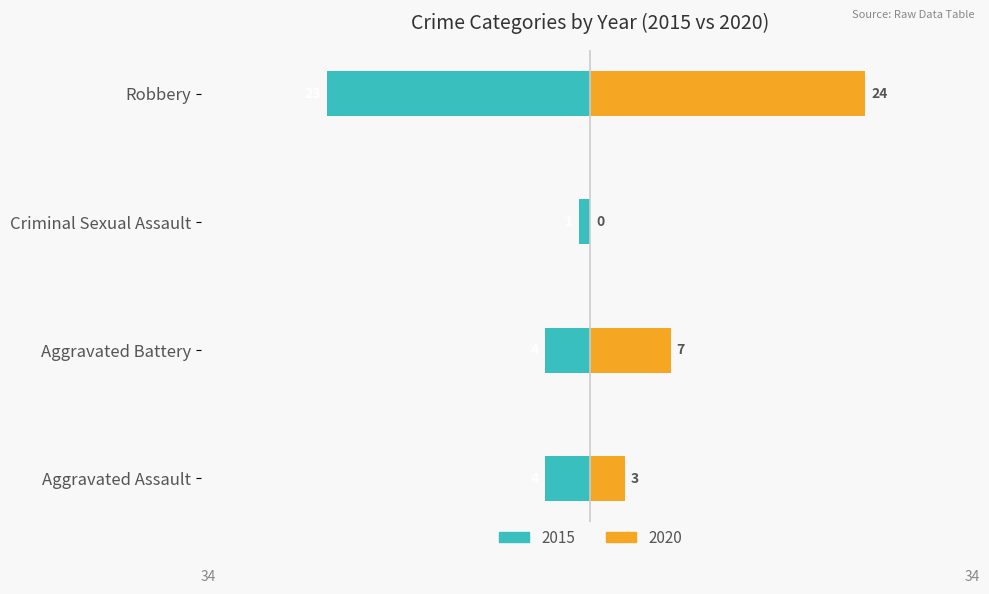

The value of 2020 at Robbery is 24. True or false?

True